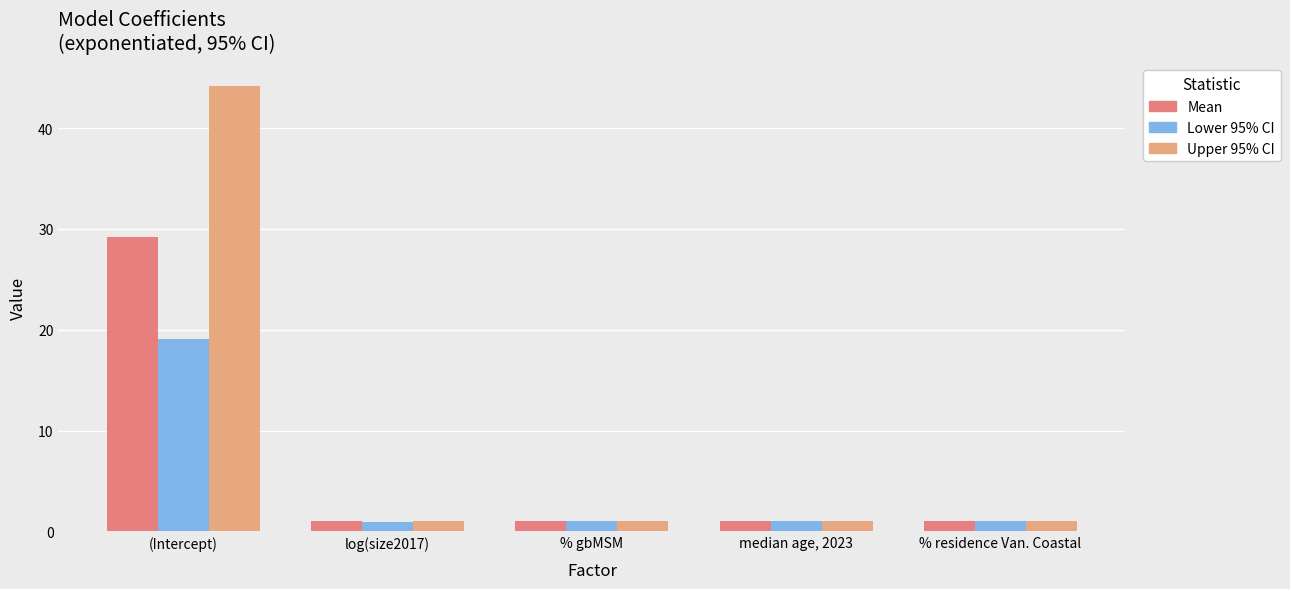

At which category does the chart reach its peak across all series?

(Intercept)